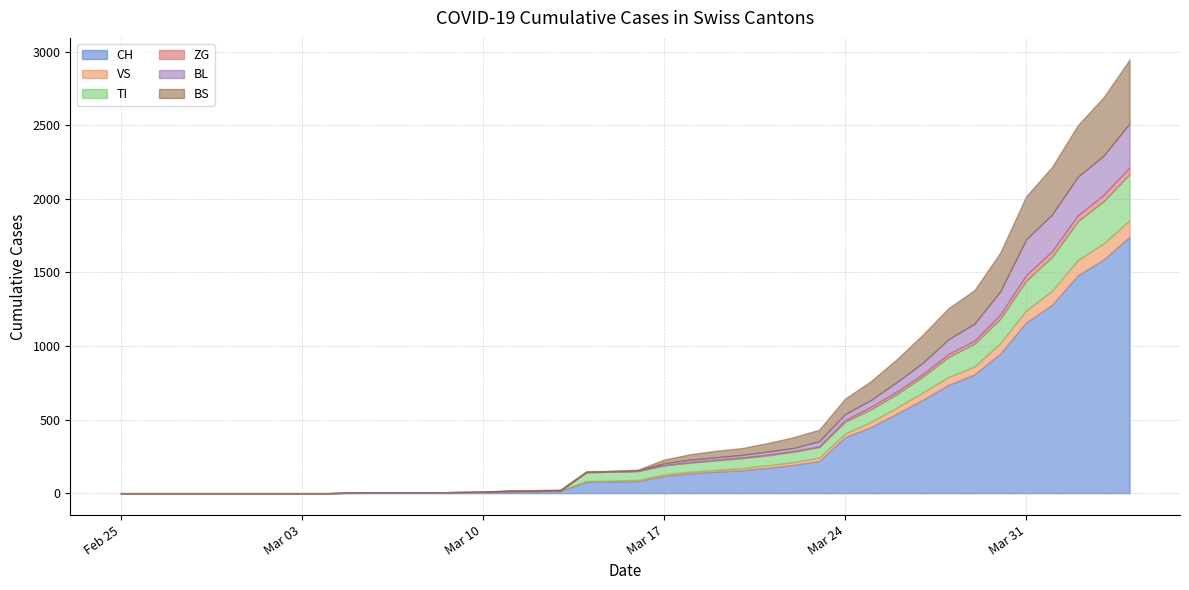

At which label is VS closest to 56?

2020-03-29